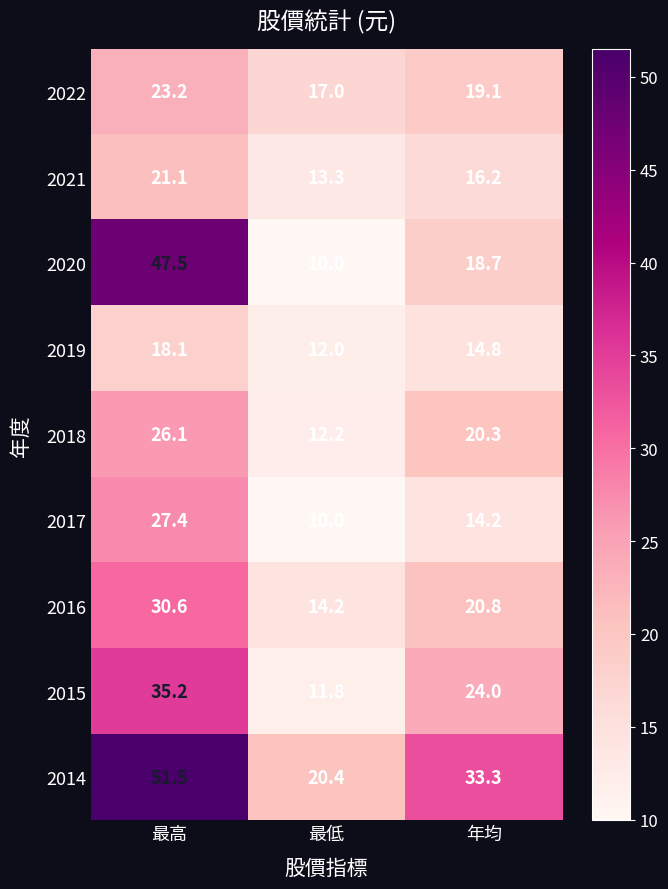

Is it true that 2015 equals 11.8 at 最低?

True